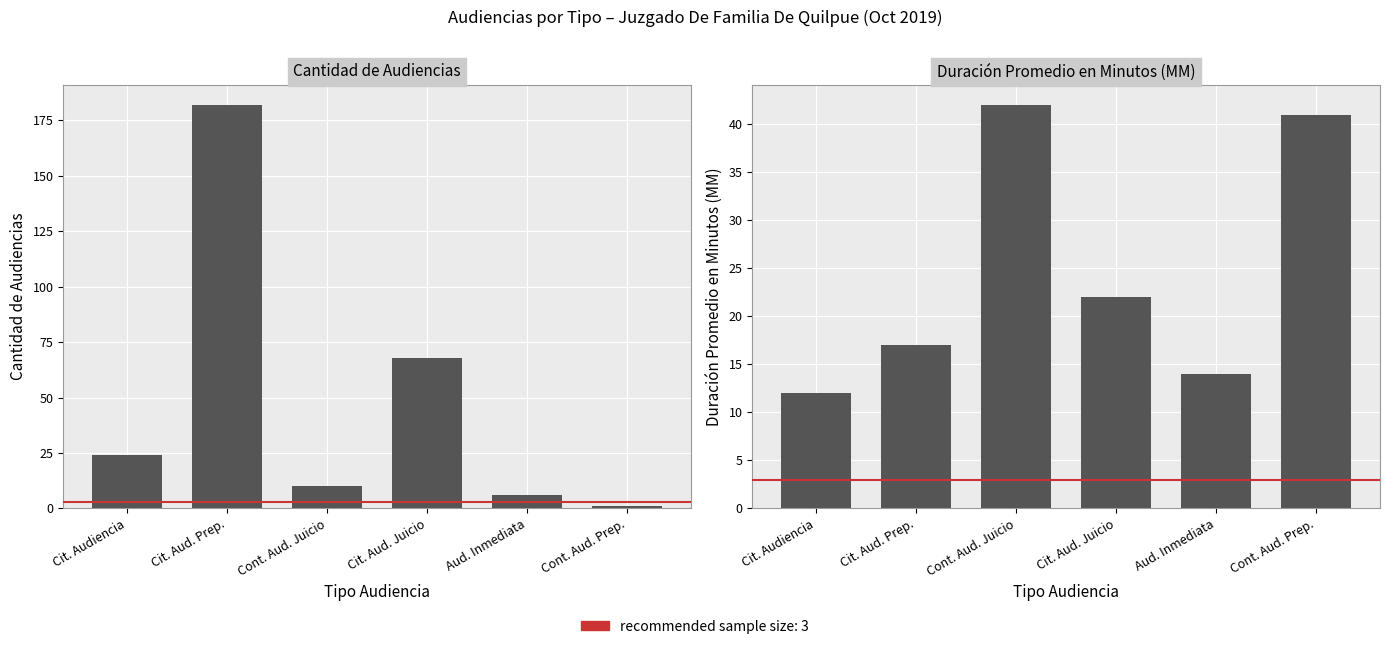

True or false: Duración Promedio en Minutos (MM) has a value of 7 at Cit. Audiencia.

False